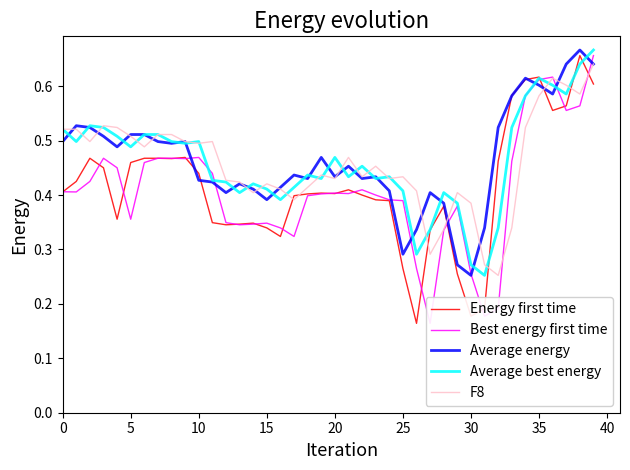

What is the lowest value of the Average energy series?

0.3